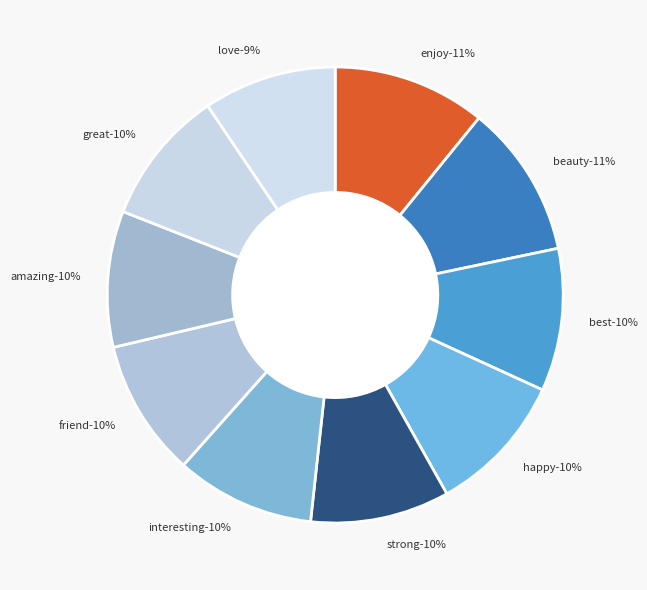

Does happy represent more than half of the total?

No